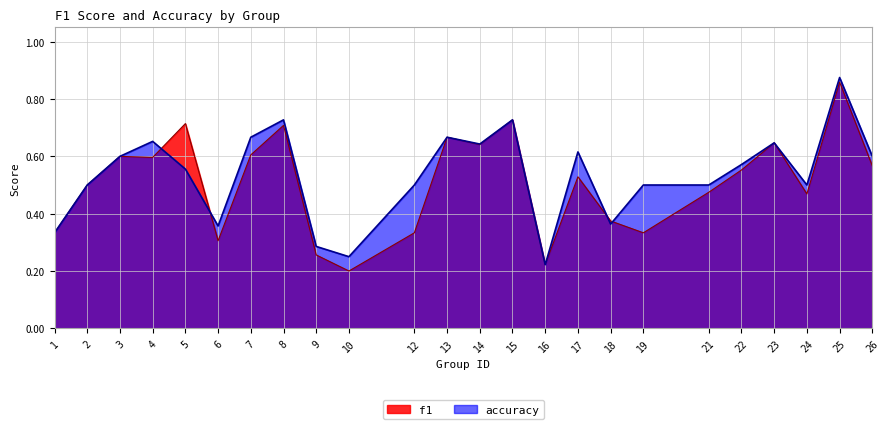

What is the approximate value of accuracy at 21?

0.5